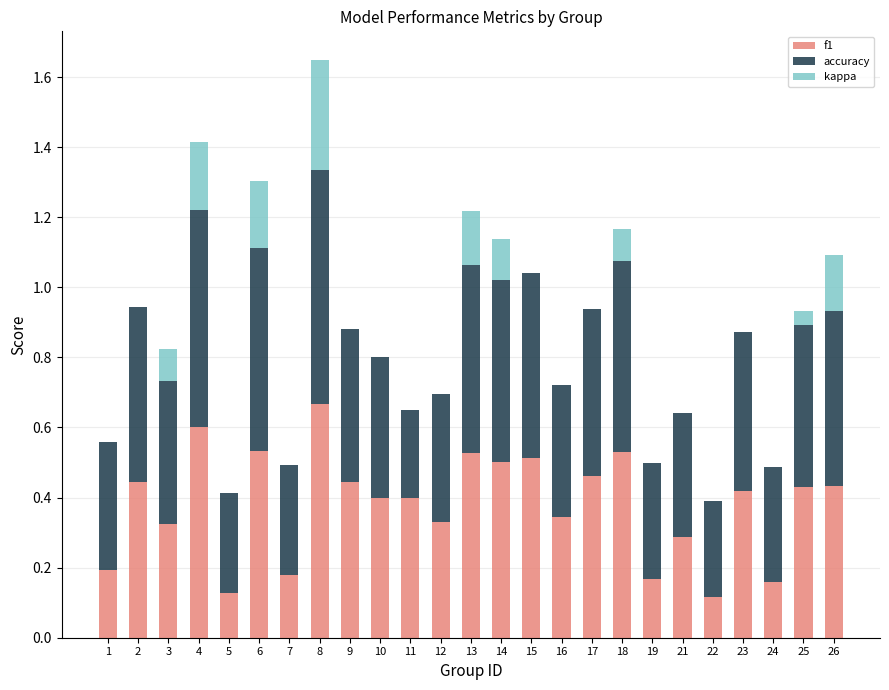

What is the sum of all f1 values?

9.5